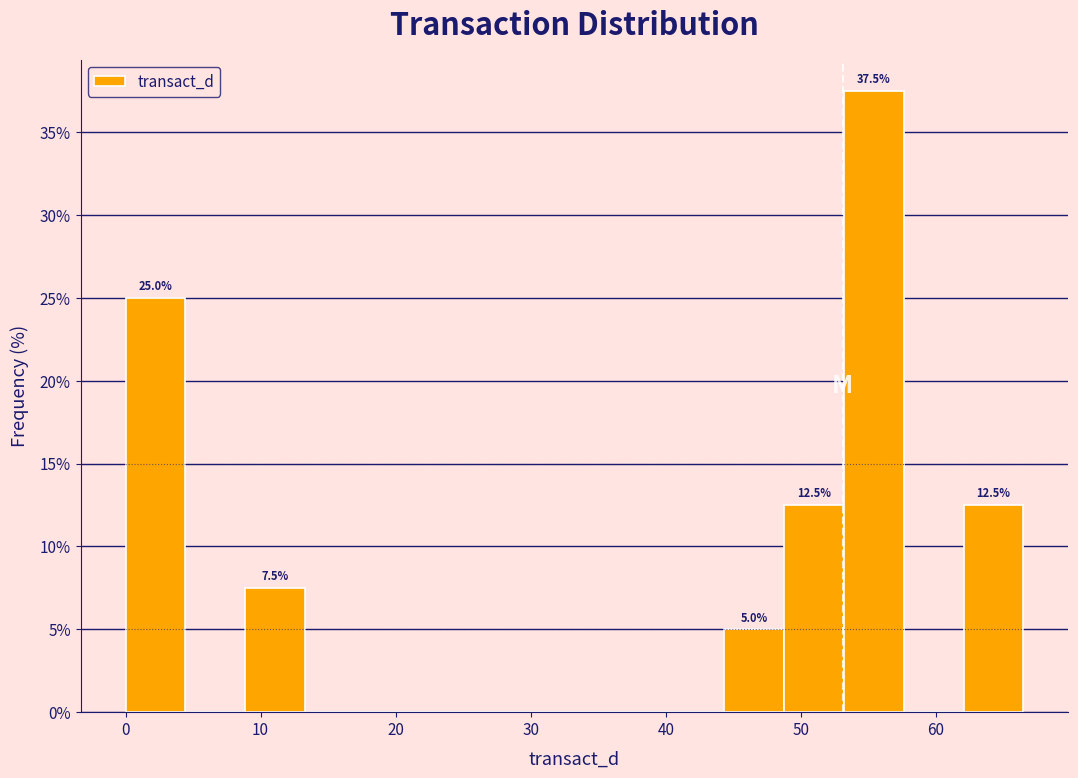

Which range on the x-axis has the tallest bar?

53 to 58